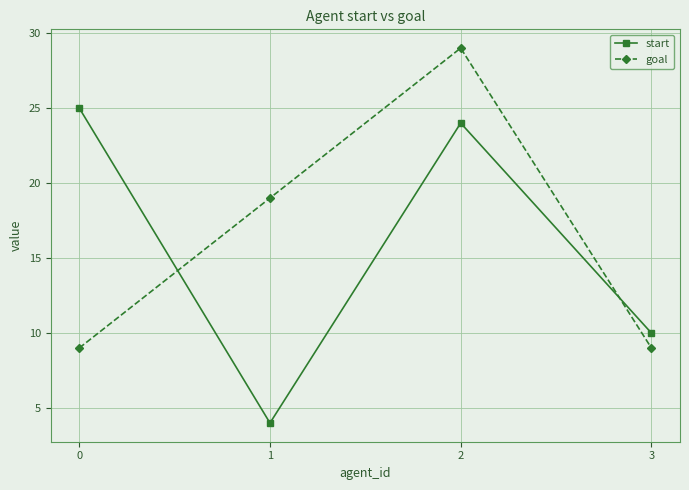

Where do goal and start first cross each other?

0 and 1